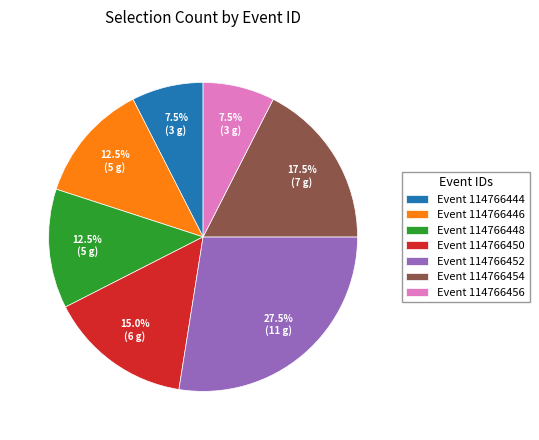

What percentage is NOT represented by Event 114766456?

92.5%